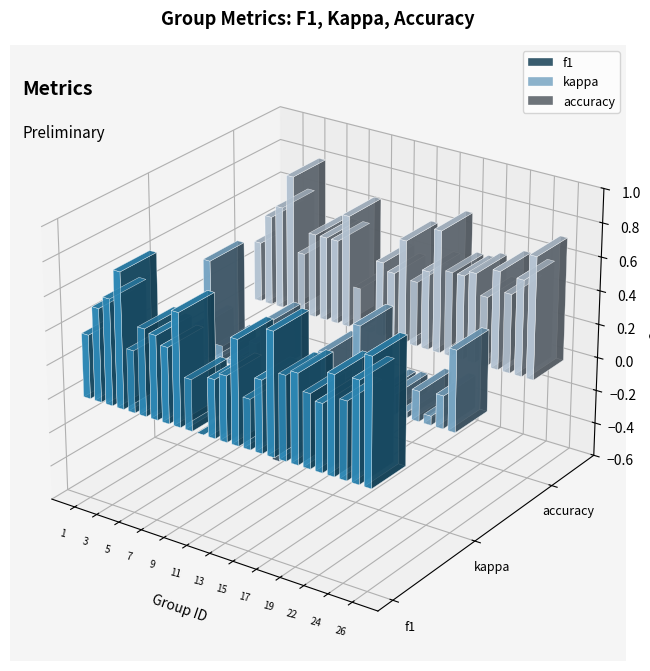

Reading right to left, list all the values displayed in this chart.

f1: 26=0.7	25=0.6	24=0.5	23=0.6	22=0.4	21=0.4	19=0.5	18=0.5	17=0.7	16=0.4	15=0.3	14=0.6	13=0.4	12=0.3	11=0.0	10=0.3	9=0.7	8=0.4	7=0.5	6=0.5	5=0.4	4=0.8	3=0.6	2=0.5	1=0.4
kappa: 26=0.5	25=0.2	24=0.1	23=0.2	22=0.0	21=0.1	19=0.1	18=0.0	17=0.5	16=0.0	15=0.1	14=0.2	13=-0.2	12=-0.2	11=0.0	10=-0.5	9=0.3	8=0.2	7=0.0	6=0.0	5=0.1	4=0.6	3=0.2	2=-0.1	1=-0.1
accuracy: 26=0.7	25=0.6	24=0.5	23=0.6	22=0.4	21=0.5	19=0.5	18=0.5	17=0.7	16=0.5	15=0.4	14=0.6	13=0.4	12=0.4	11=0.0	10=0.2	9=0.7	8=0.5	7=0.5	6=0.5	5=0.4	4=0.8	3=0.6	2=0.5	1=0.4